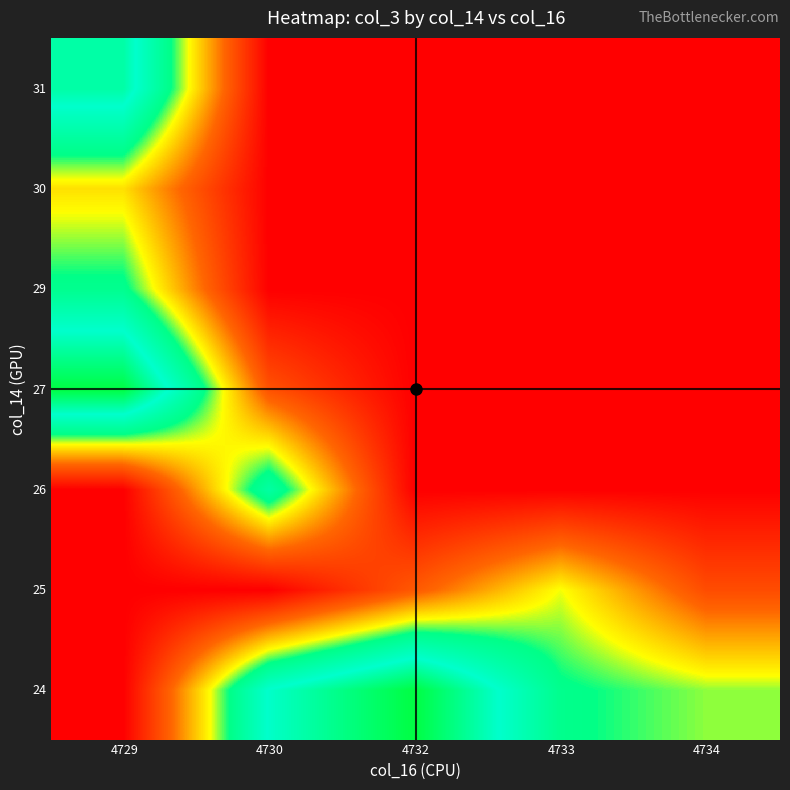

At how many categories does at least one series exceed 155525895?

3